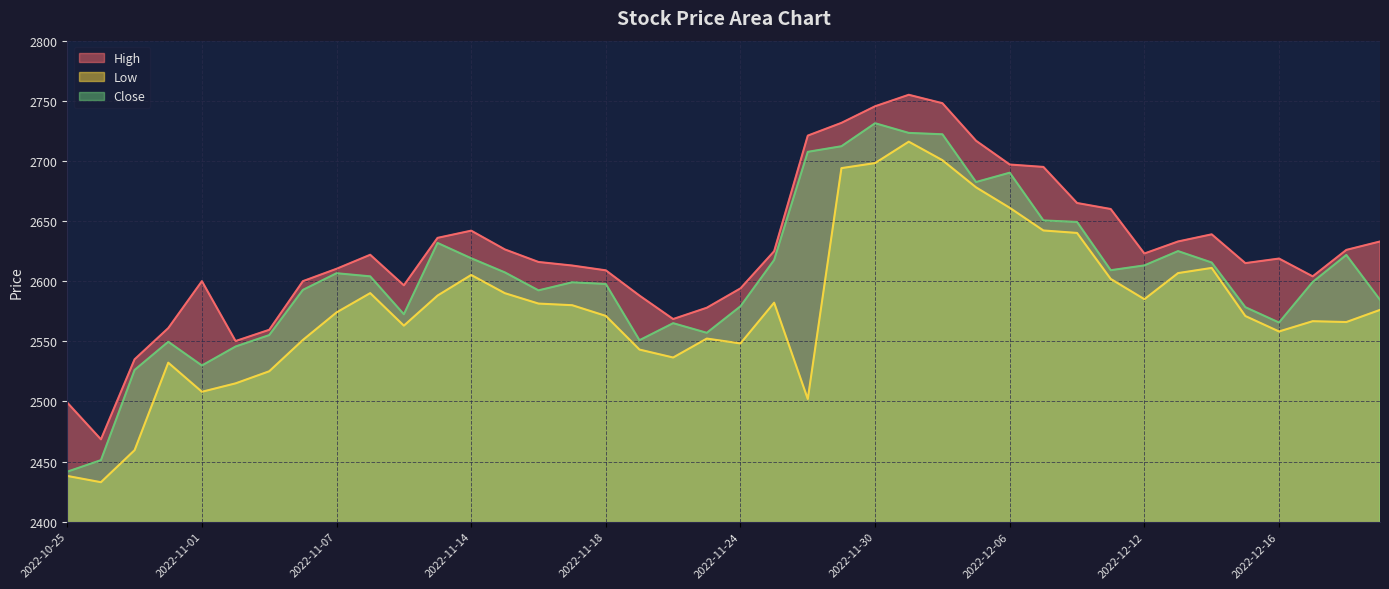

Where is the first local minimum for Low?

2022-10-27